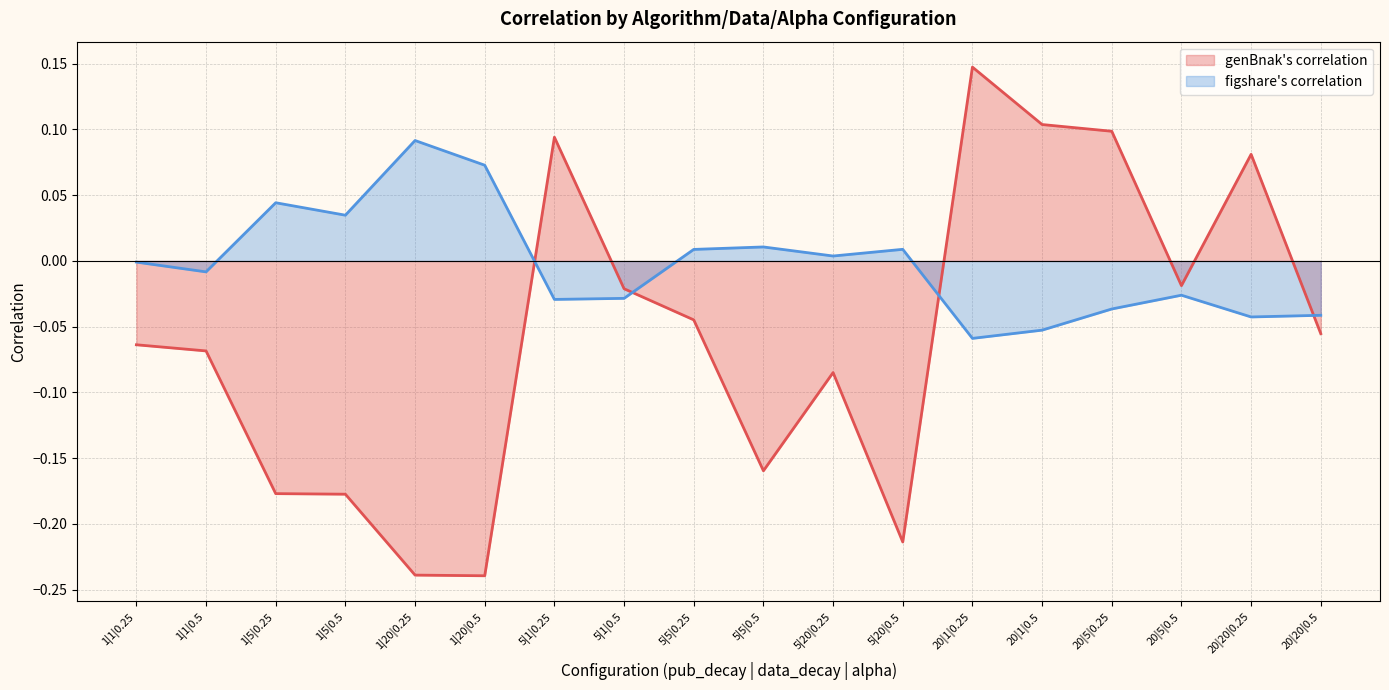

Read the figshare's correlation value at 20|1|0.25.

-0.1